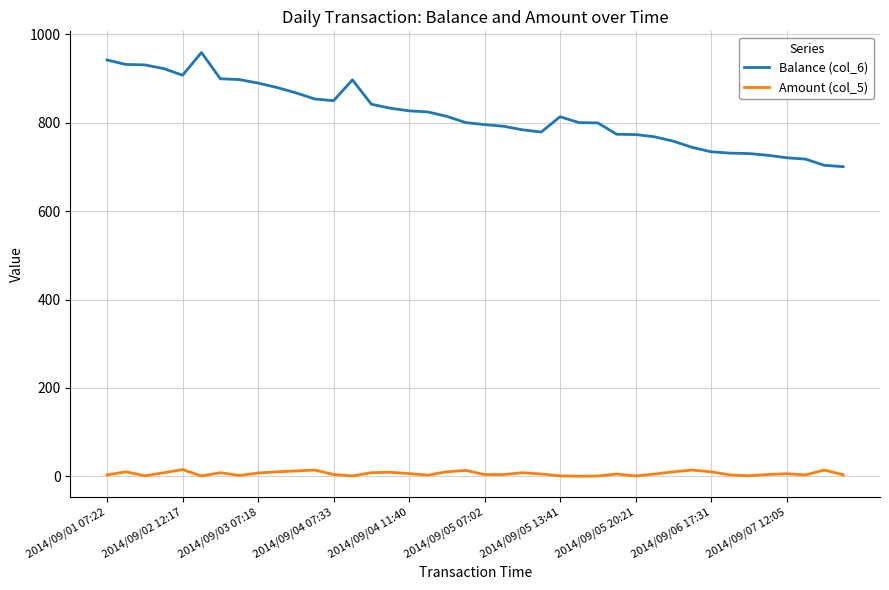

Which series has the widest spread of values?

Balance (col_6)